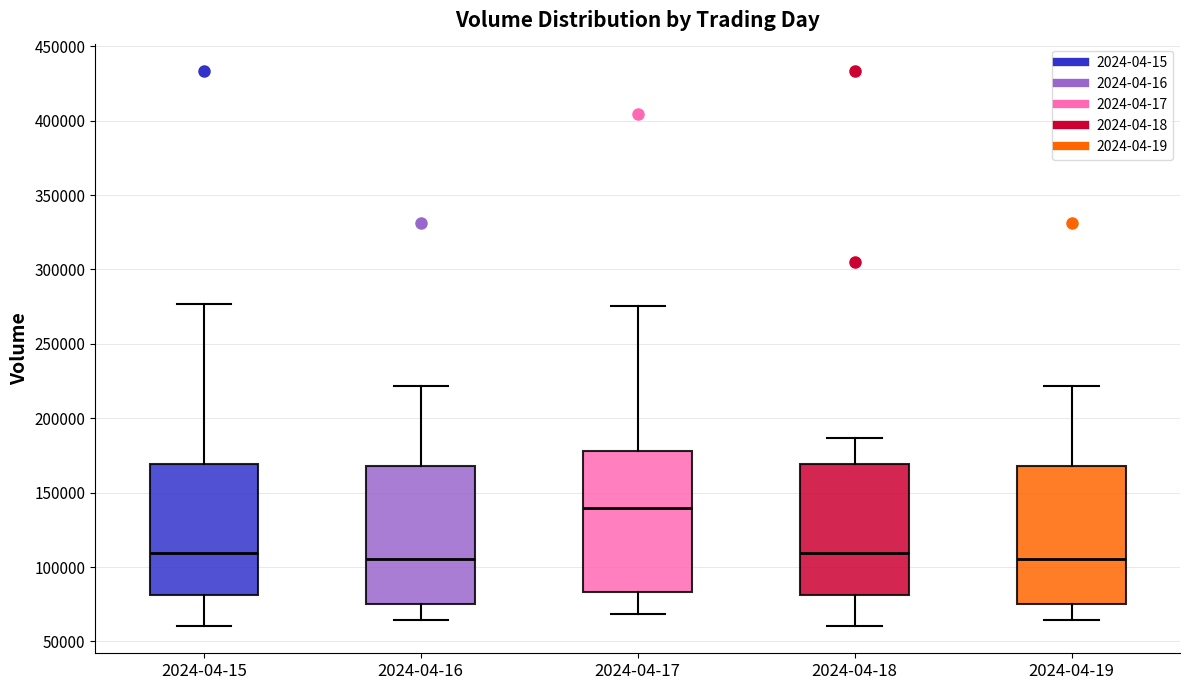

Where does the lower whisker of the box for 2024-04-17 end on the y-axis? The values are not printed on the chart, so give them approximately, as read against the axis.

70000